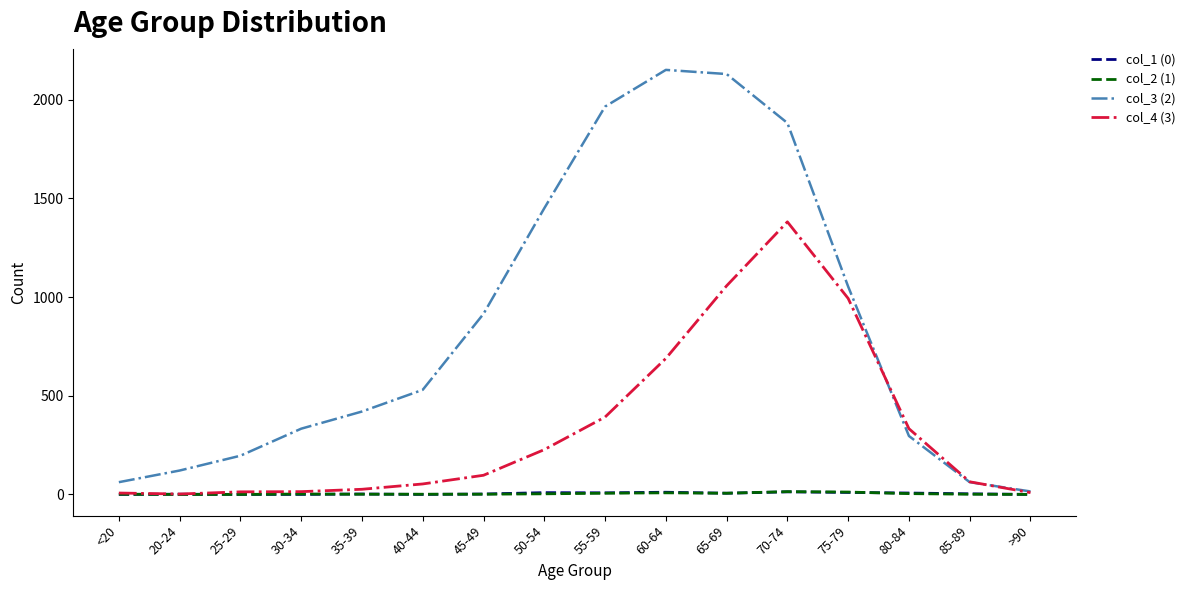

Count the number of categories in the chart.

16